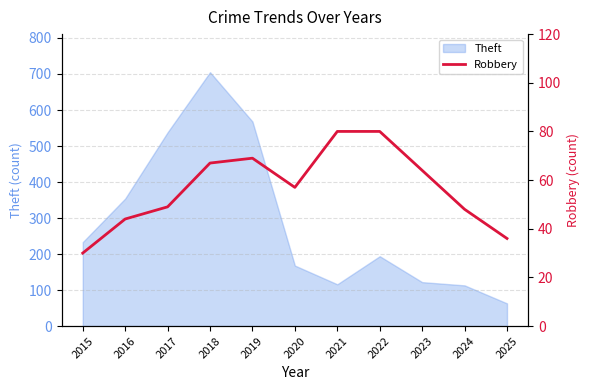

Is it true that Theft equals 81 at 2020?

False